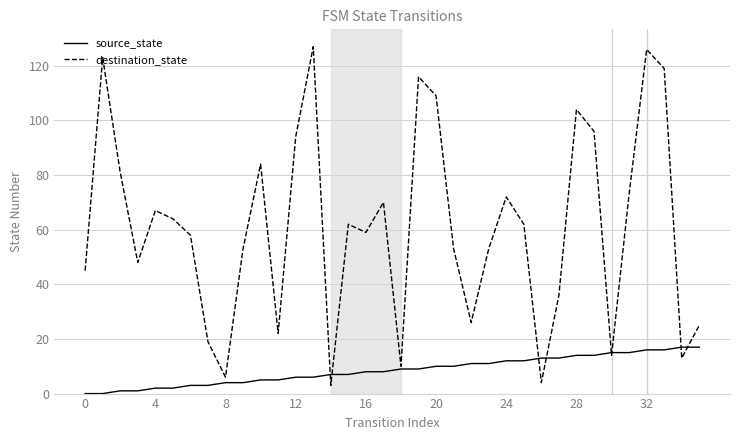

List the series in order of their overall mean, lowest first.

source_state, destination_state